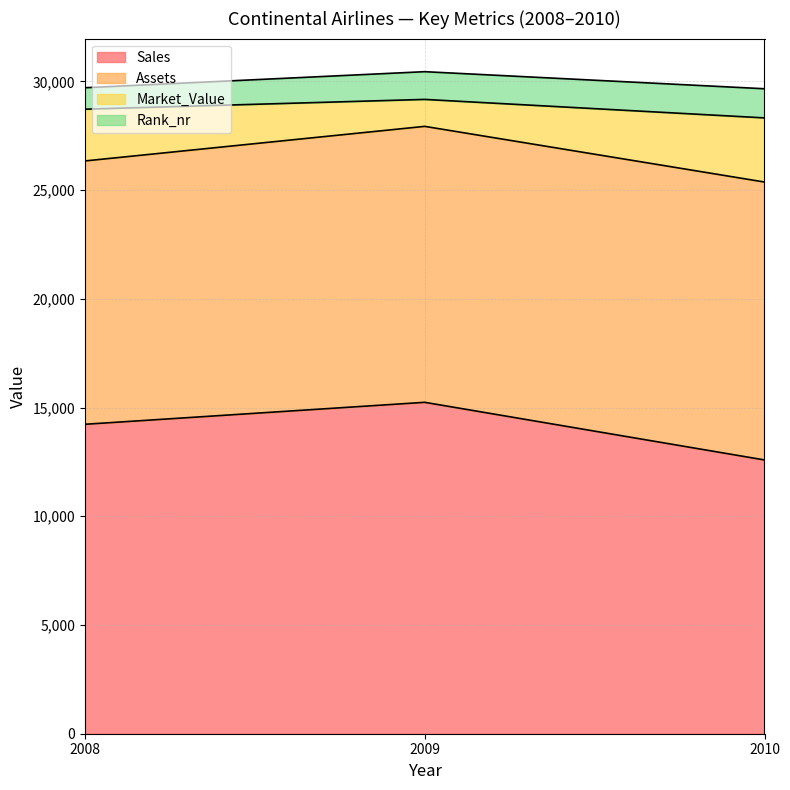

What is the highest value of the Sales series?

15240